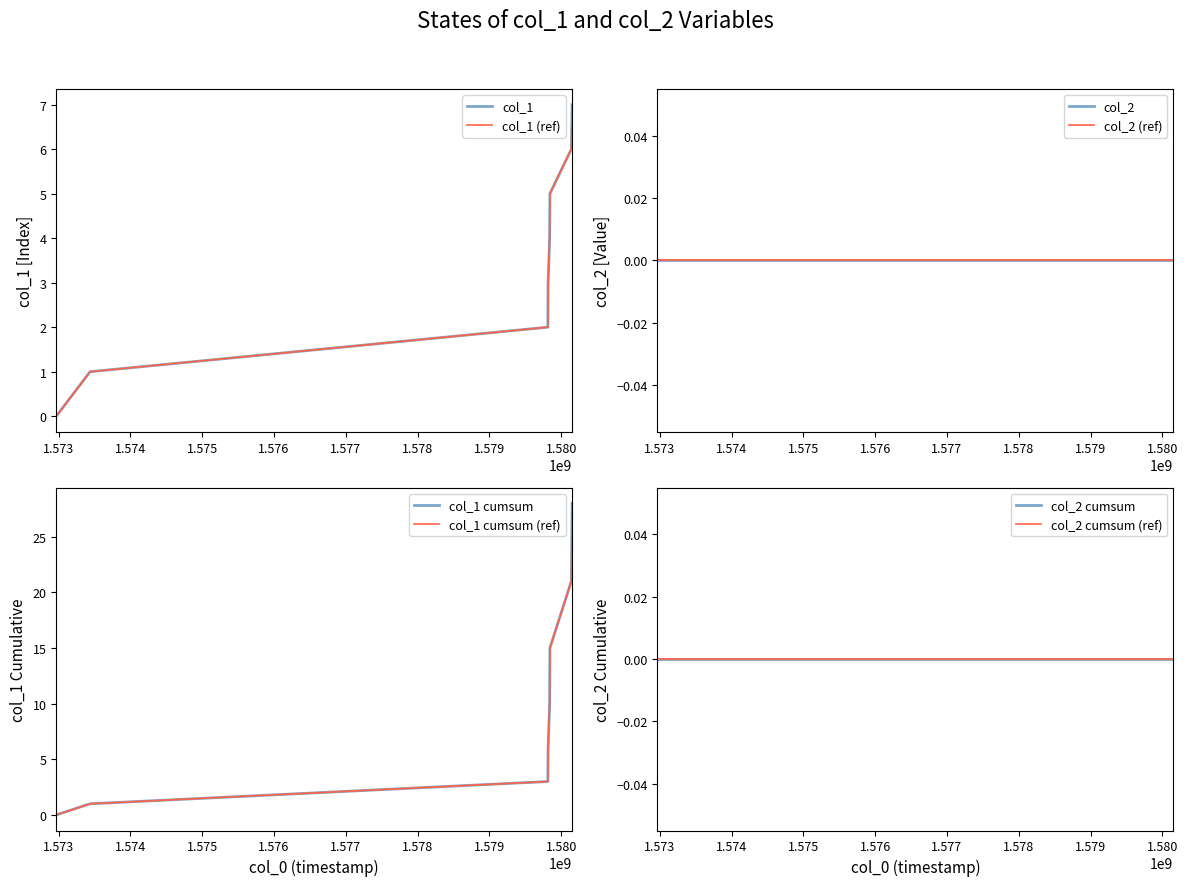

Does the chart display data point markers on the line(s)?

No